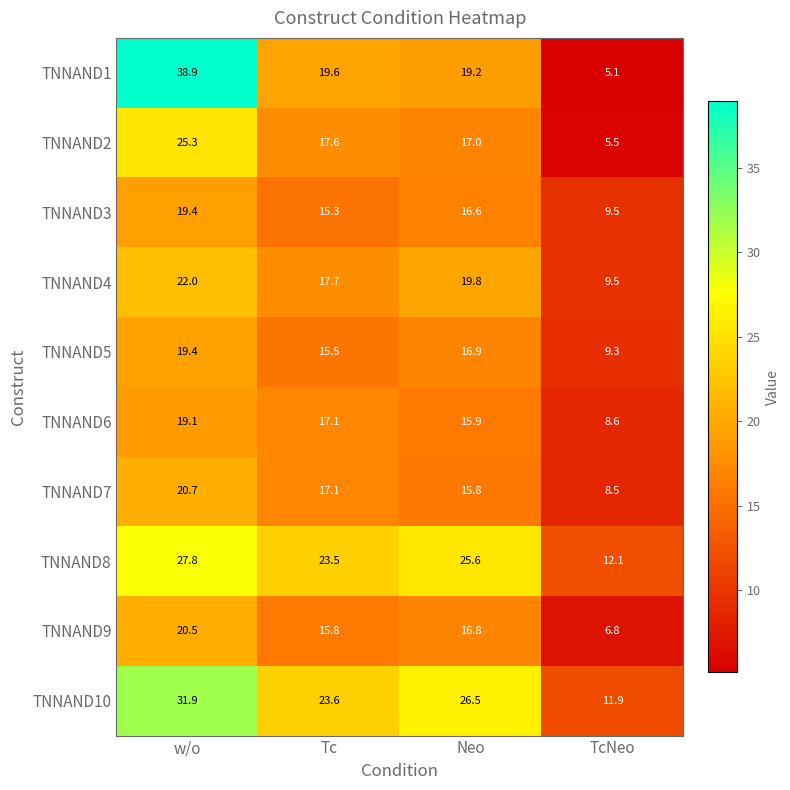

True or false: TNNAND1 has a value of 33.1 at Neo.

False